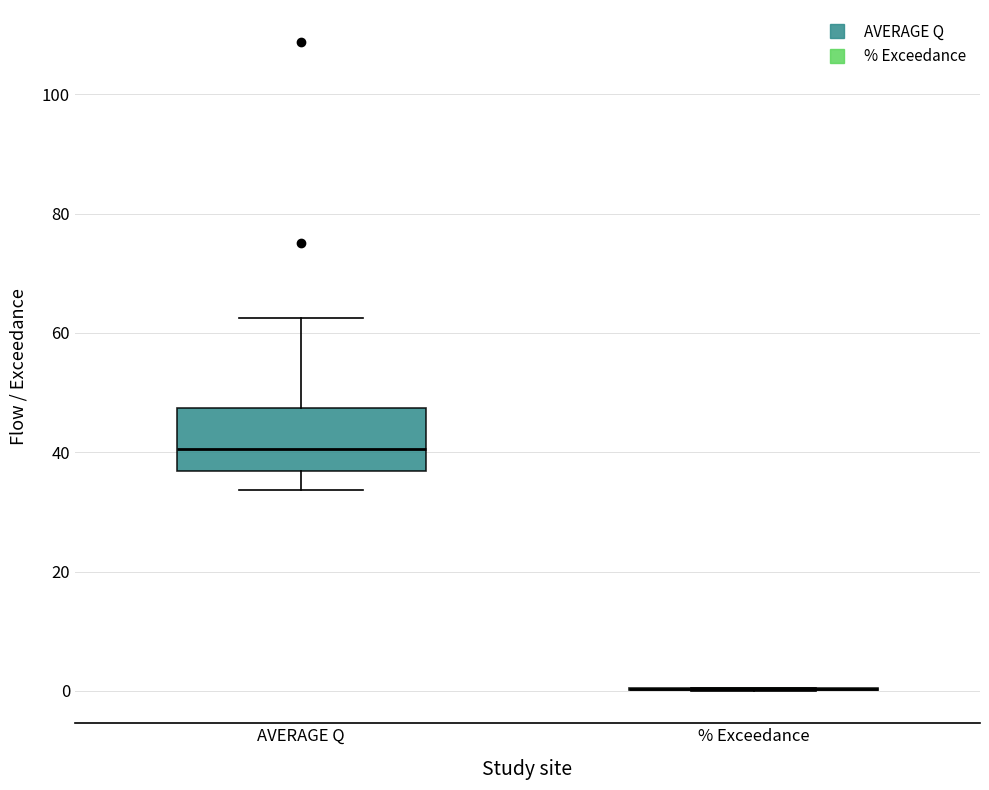

Comparing the boxes themselves (not the whiskers), which one is the tallest?

AVERAGE Q